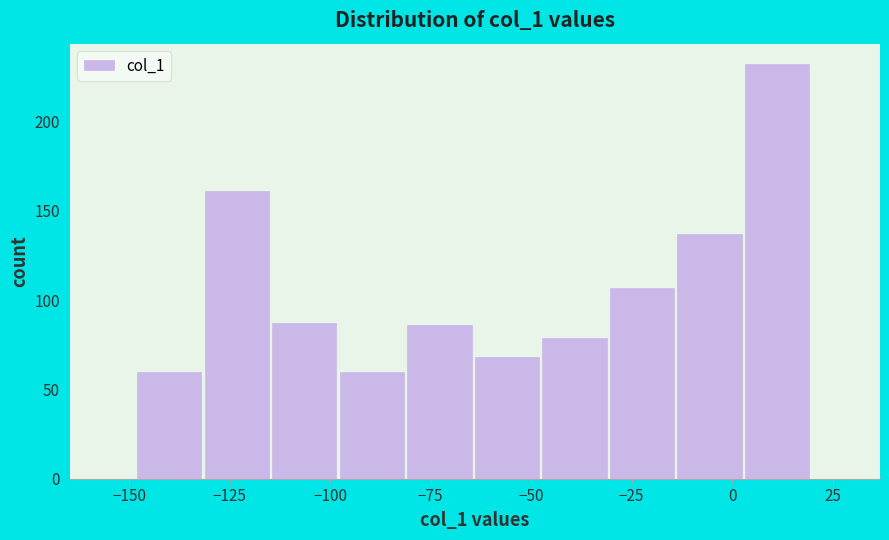

Read against the x-axis, roughly where is the centre of the tallest bar?

10